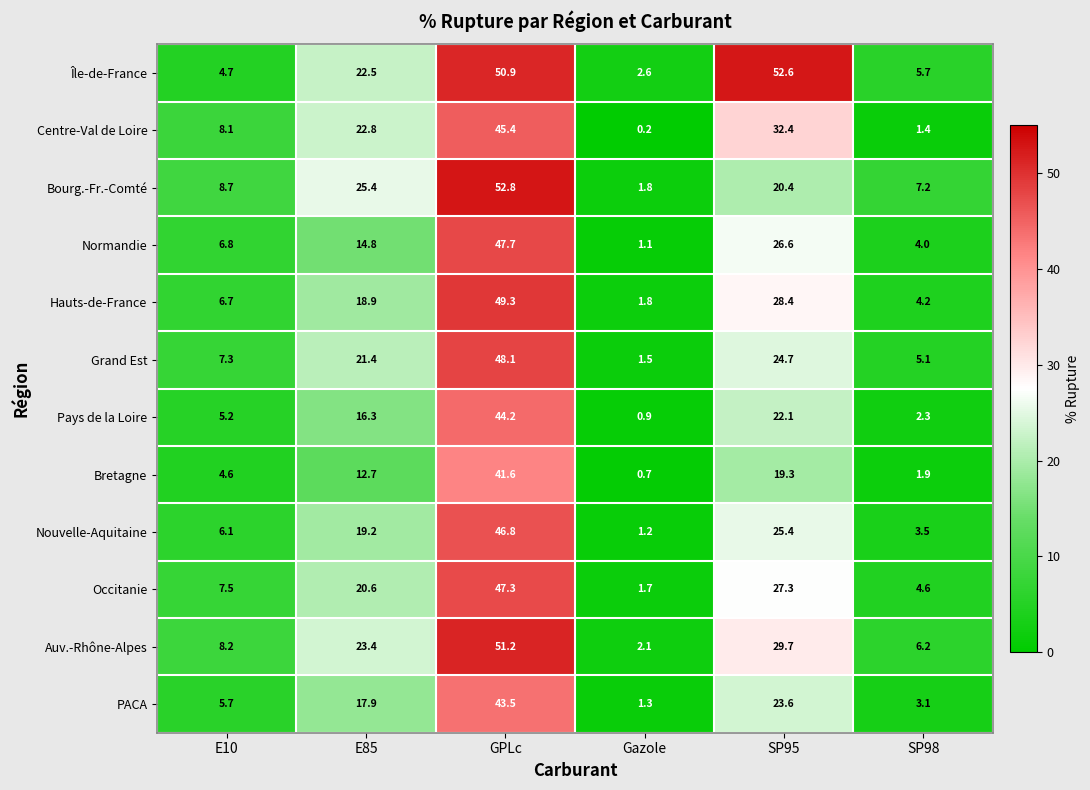

Where does the Bourg.-Fr.-Comté series first go above 20?

E85